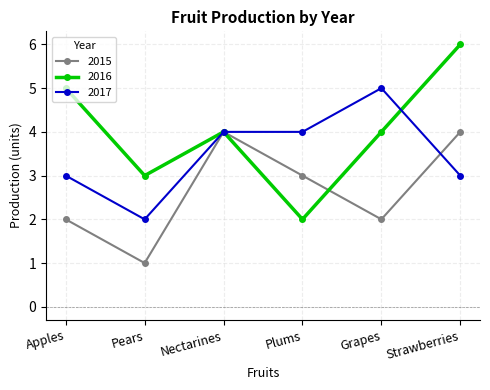

Which series changed the most between Plums and Grapes?

2016